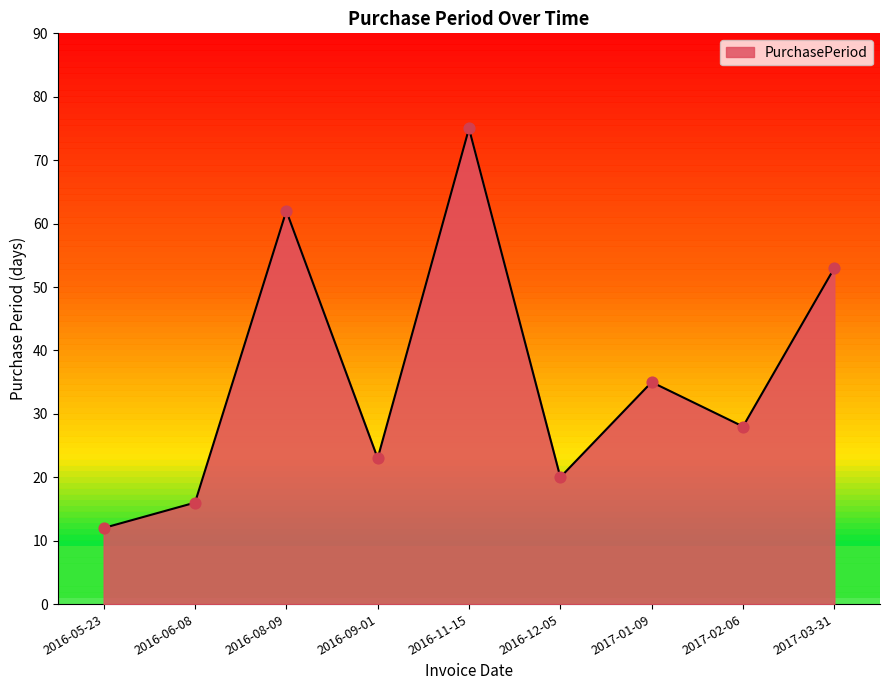

What is the change in value from 2016-06-08 to 2017-02-06?

+12